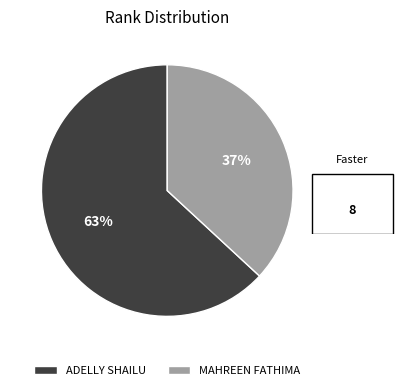

What percentage is the MAHREEN FATHIMA slice, to the nearest percent?

37%